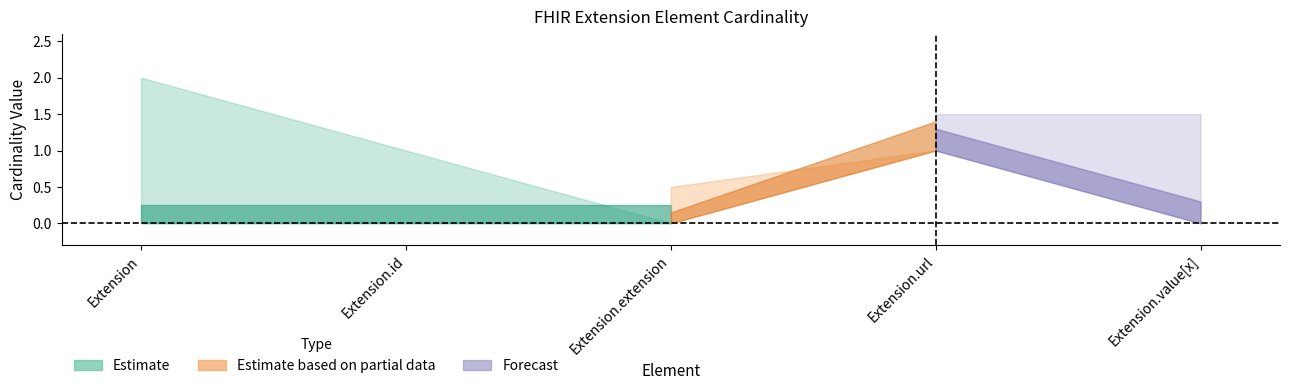

Is the value of Estimate_upper at Extension.url (1) greater than the value of Estimate_based_on_partial_data_lower at Extension (0)?

Yes